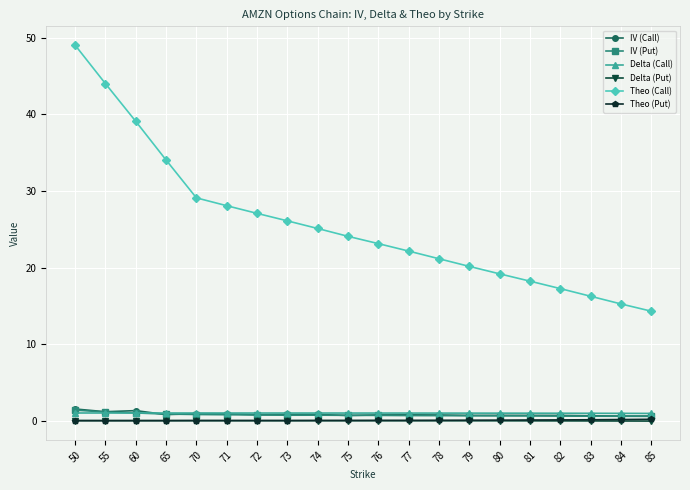

True or false: IV (Call) and Delta (Put) cross at least once.

False